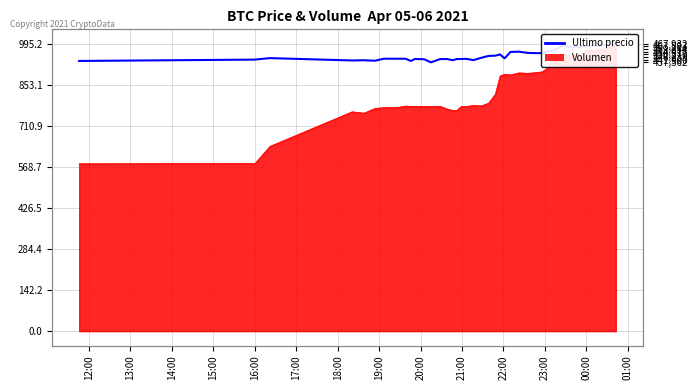

How many interior local valleys (lower than both neighbors) does the data have?

10